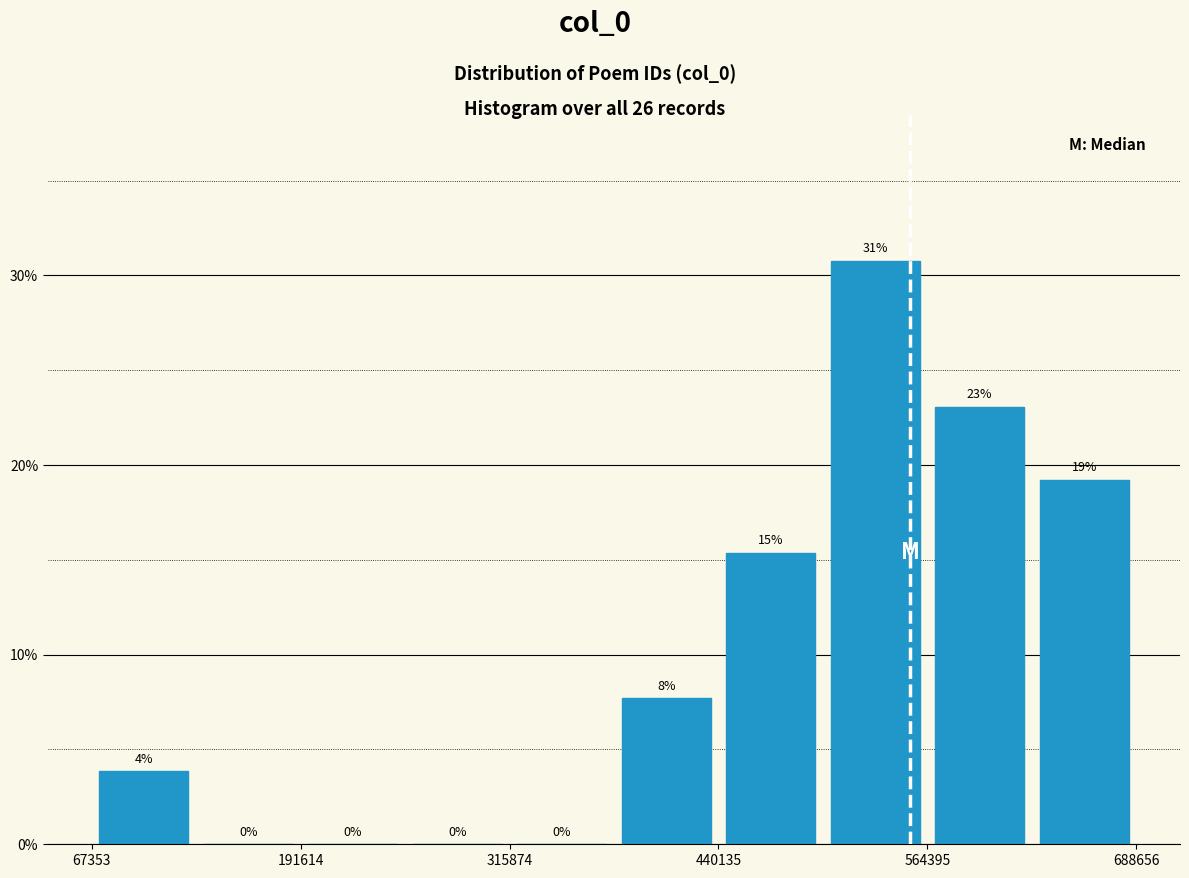

Read against the x-axis, roughly where is the centre of the tallest bar?

540000